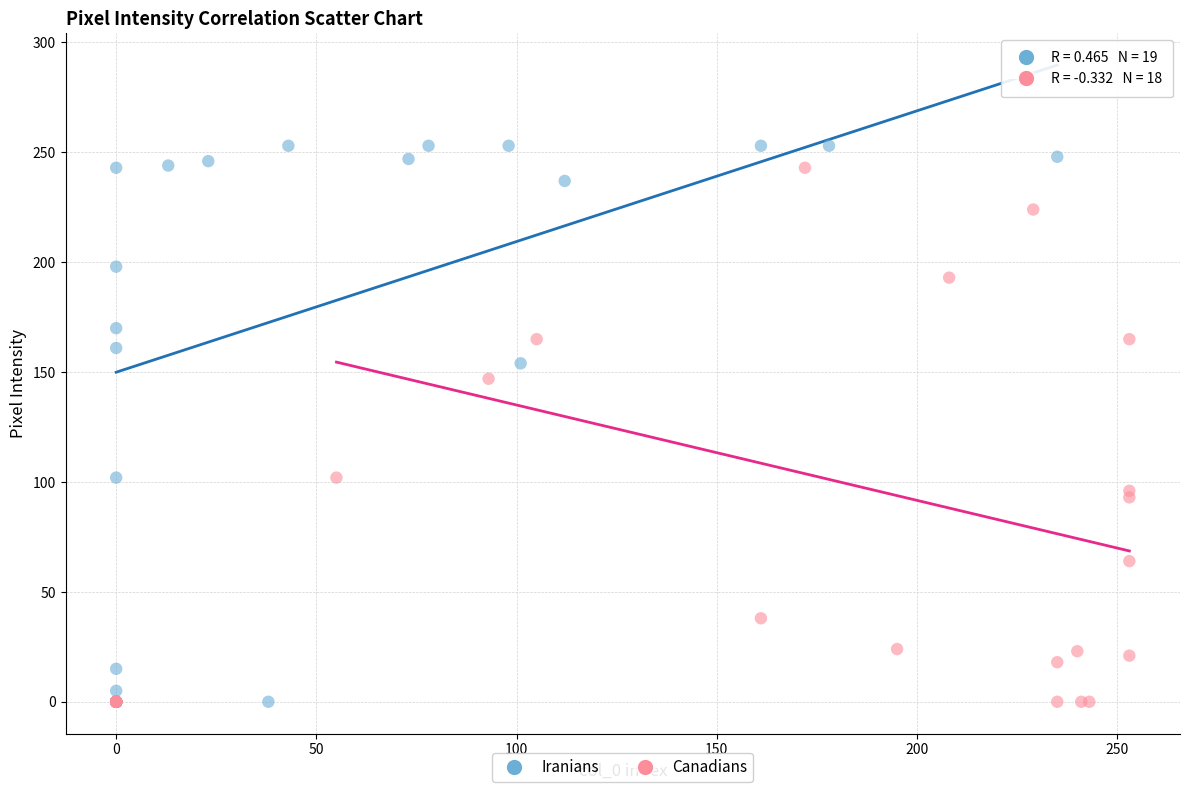

What are all the series names shown in the legend?

Iranians, Canadians